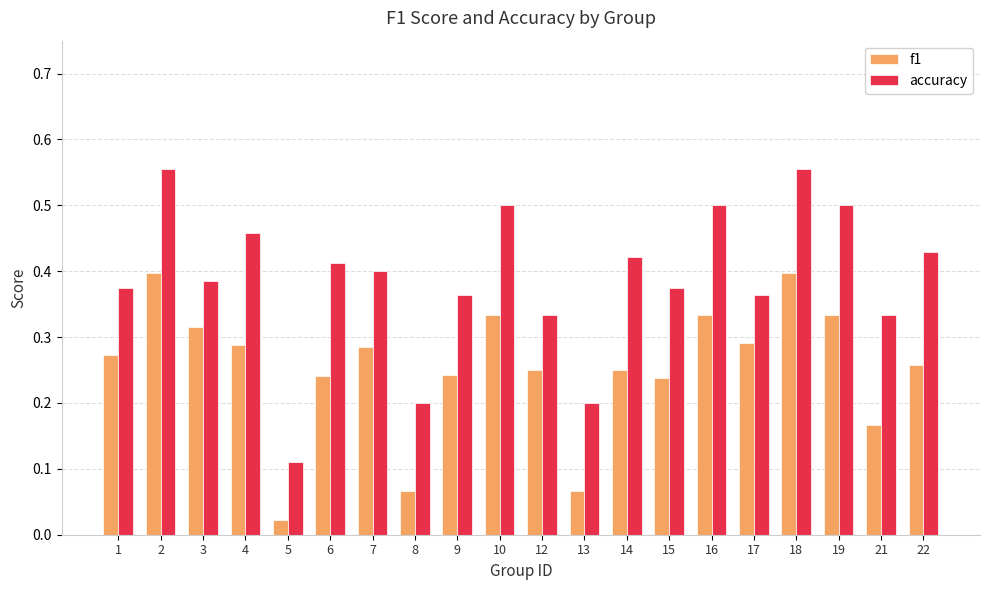

At 19, list the series in order from smallest to largest.

f1, accuracy